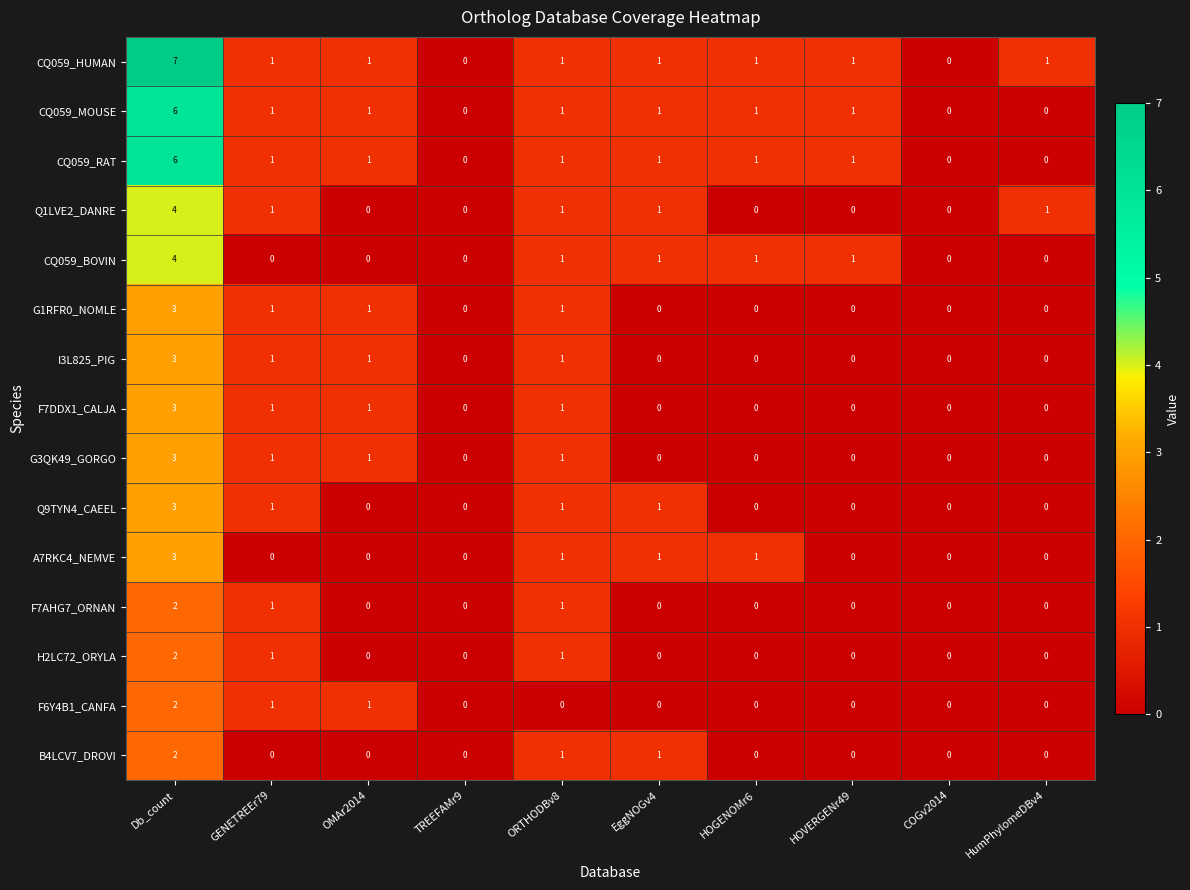

The I3L825_PIG series shows 3 at Db_count. True or false?

True